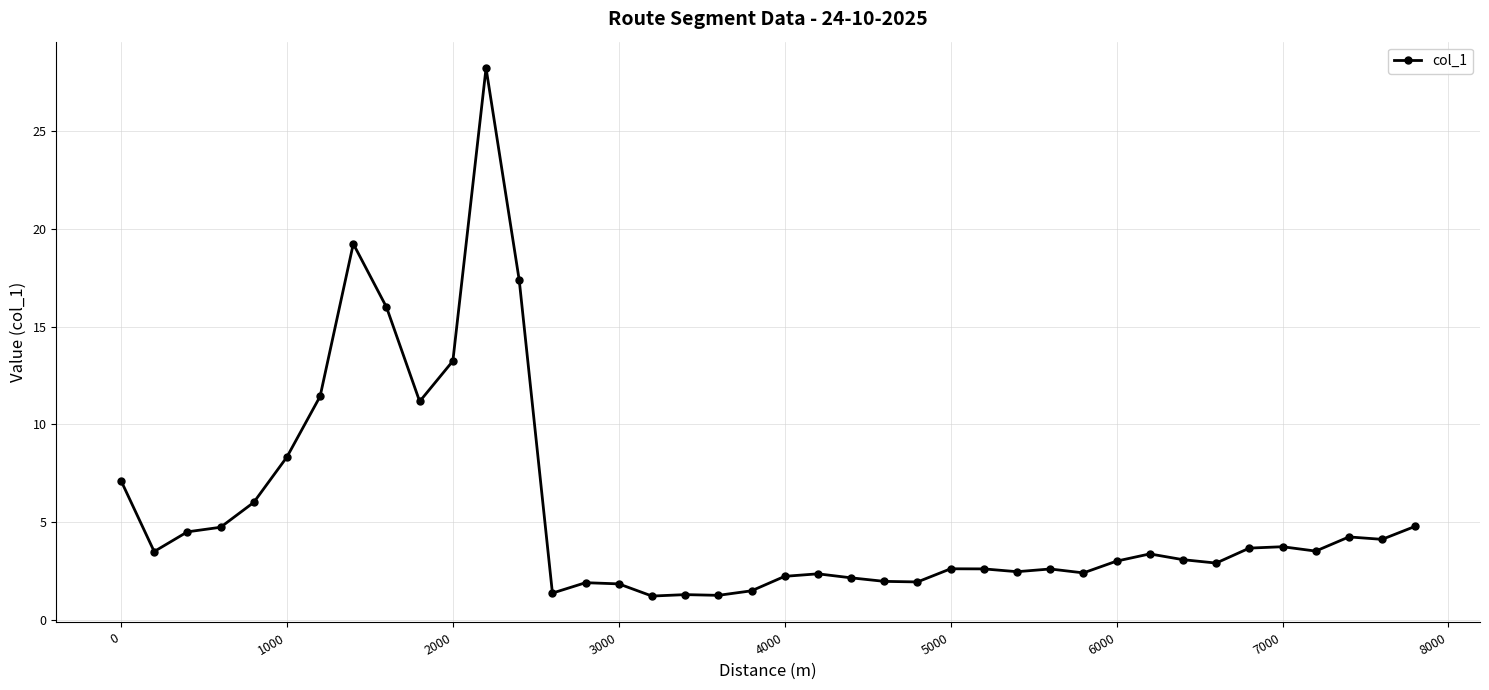

How many lines are shown in the chart?

1